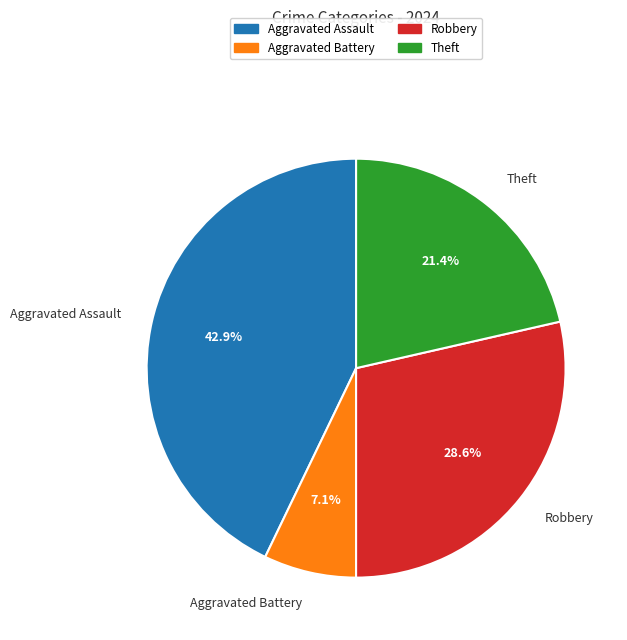

To the nearest percent, what percentage of the pie is Aggravated Battery?

7%